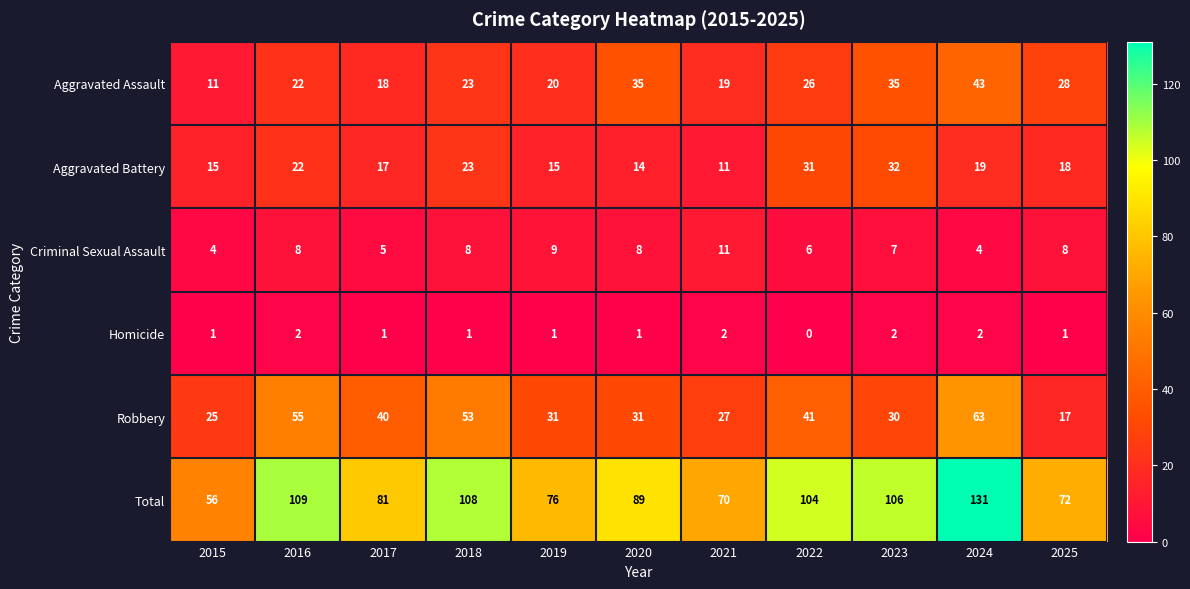

Between 2017 and 2024, which series saw the biggest shift?

Total